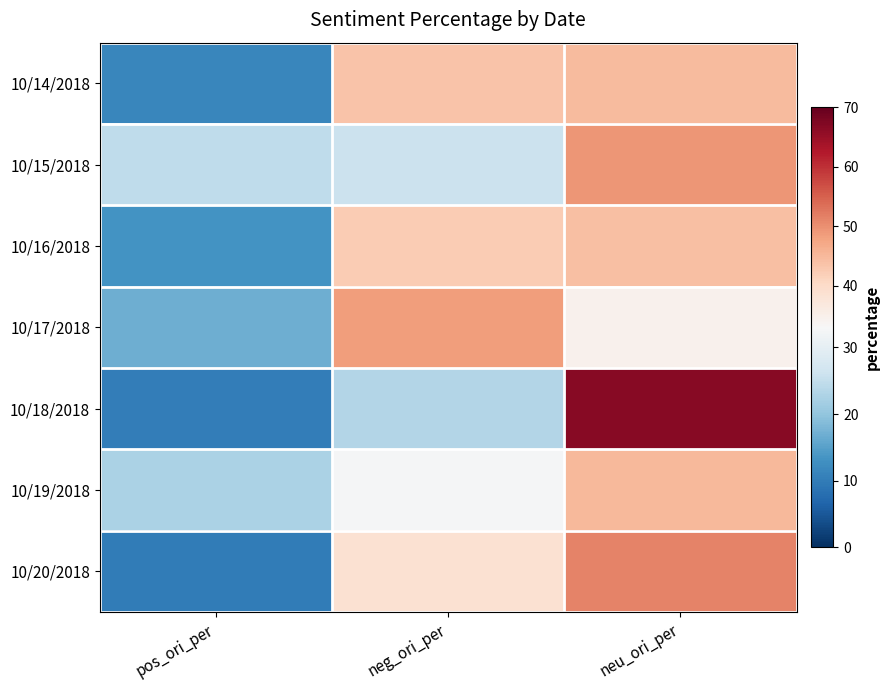

Which label corresponds to the smallest value in the chart?

pos_ori_per